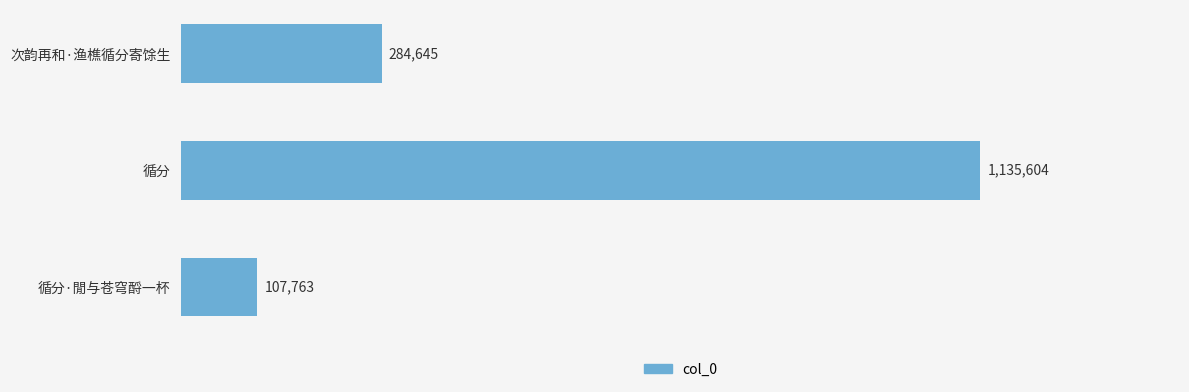

Are the bars horizontal?

Yes